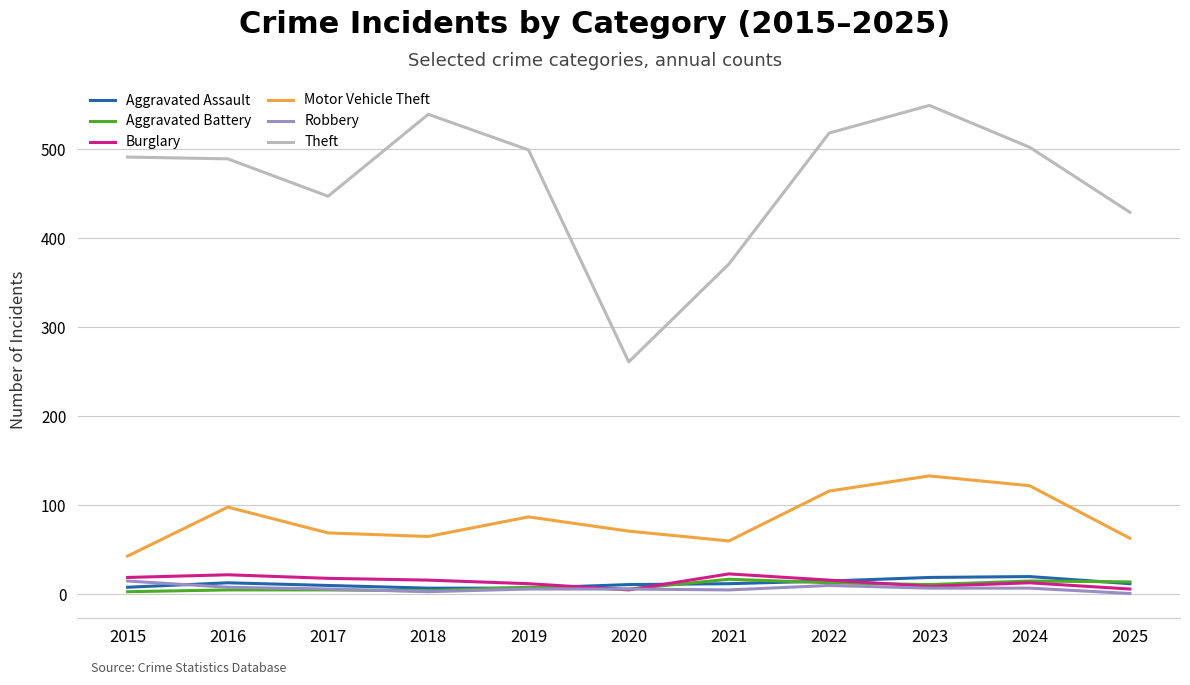

Is it true that Robbery equals 5 at 2021?

True